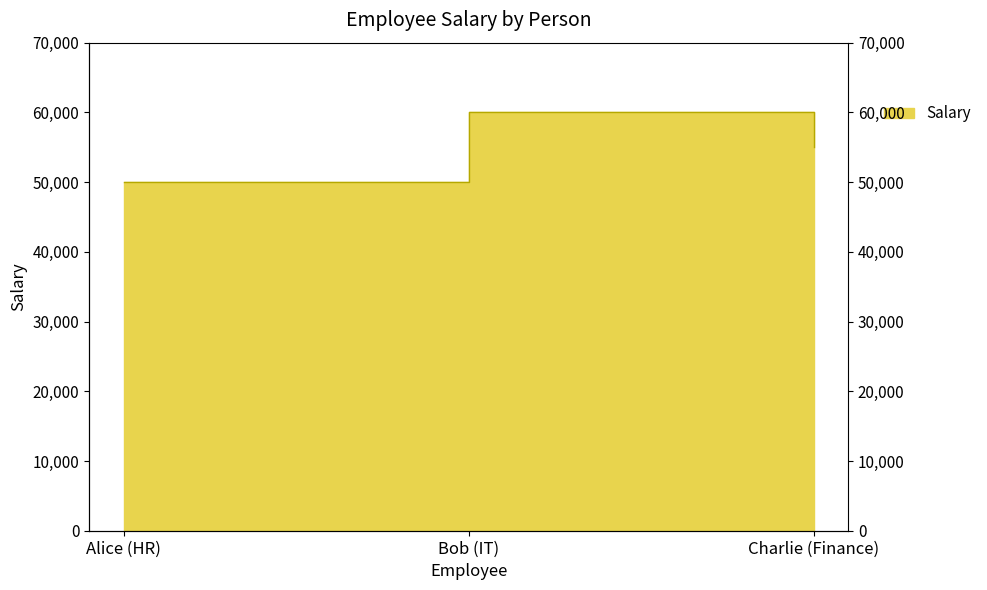

What is the maximum value shown in the chart?

60000